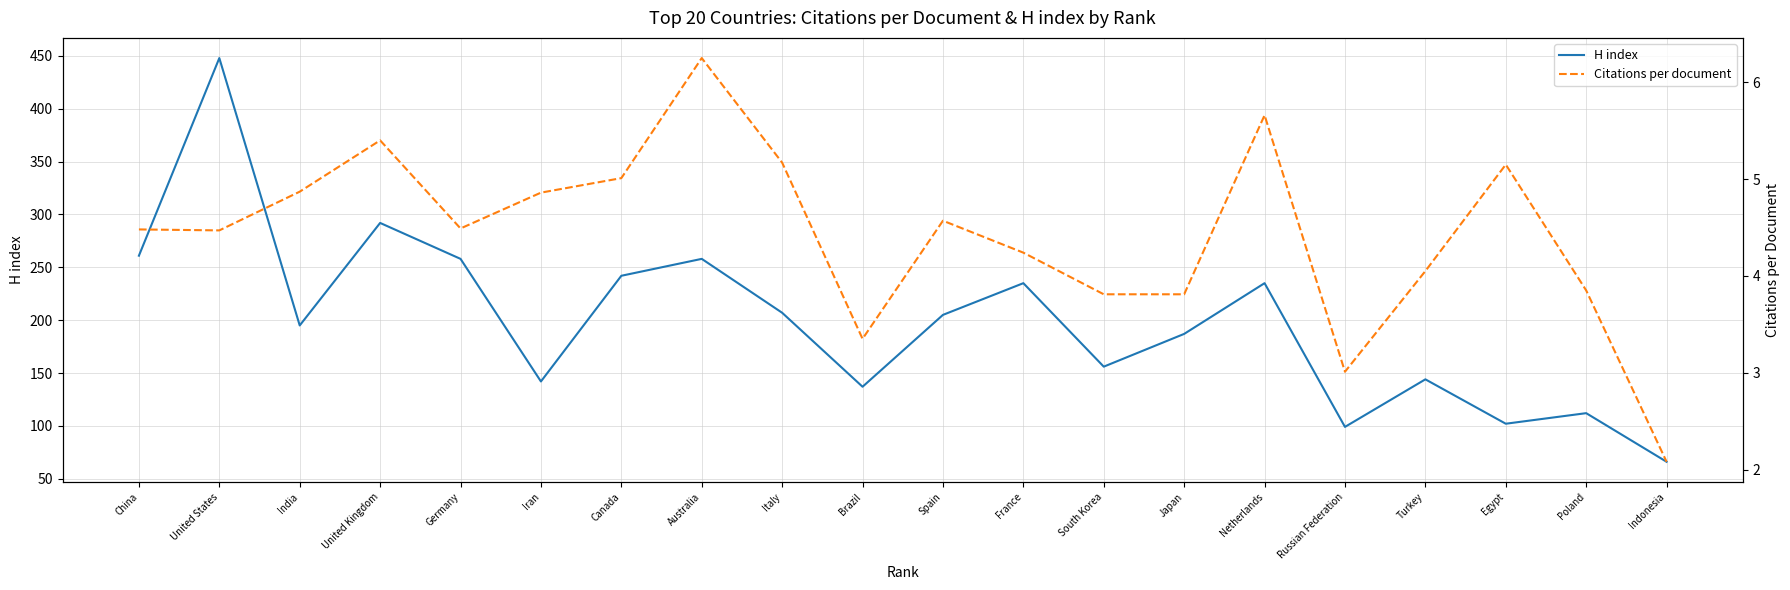

In H index, how many points are higher than both neighbors (excluding endpoints)?

7